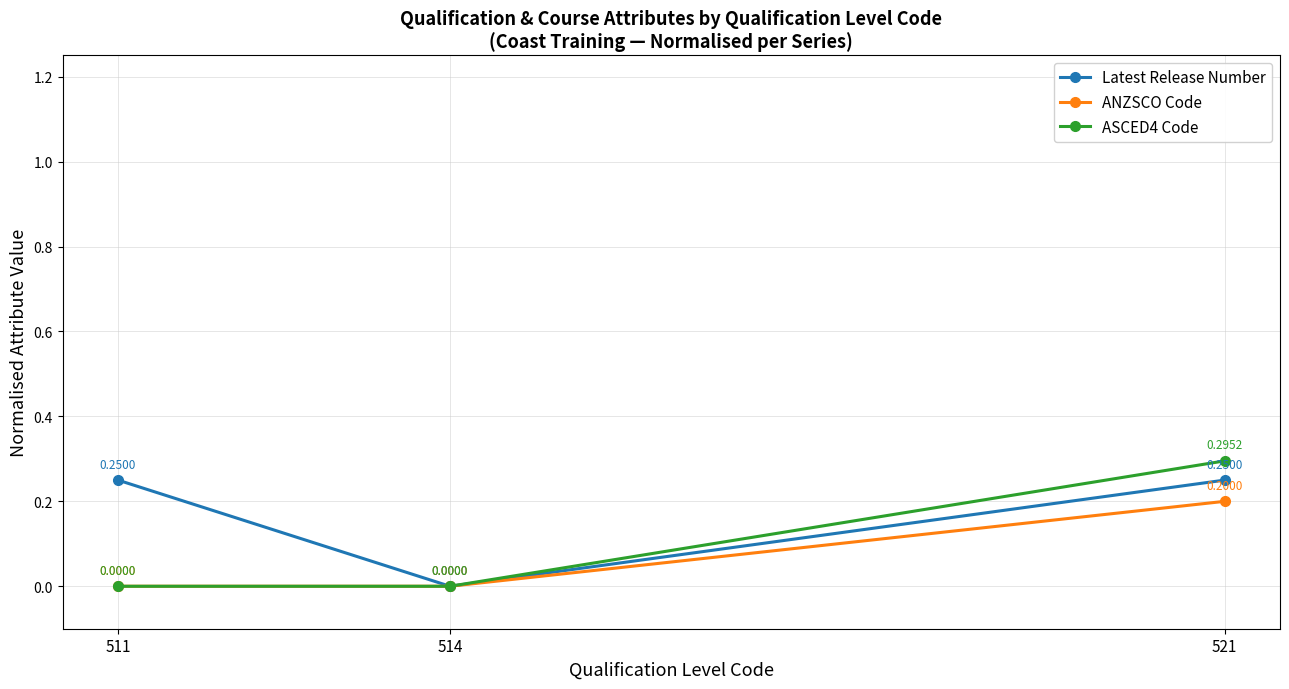

Which series has the largest range (max minus min)?

ASCED4 Code